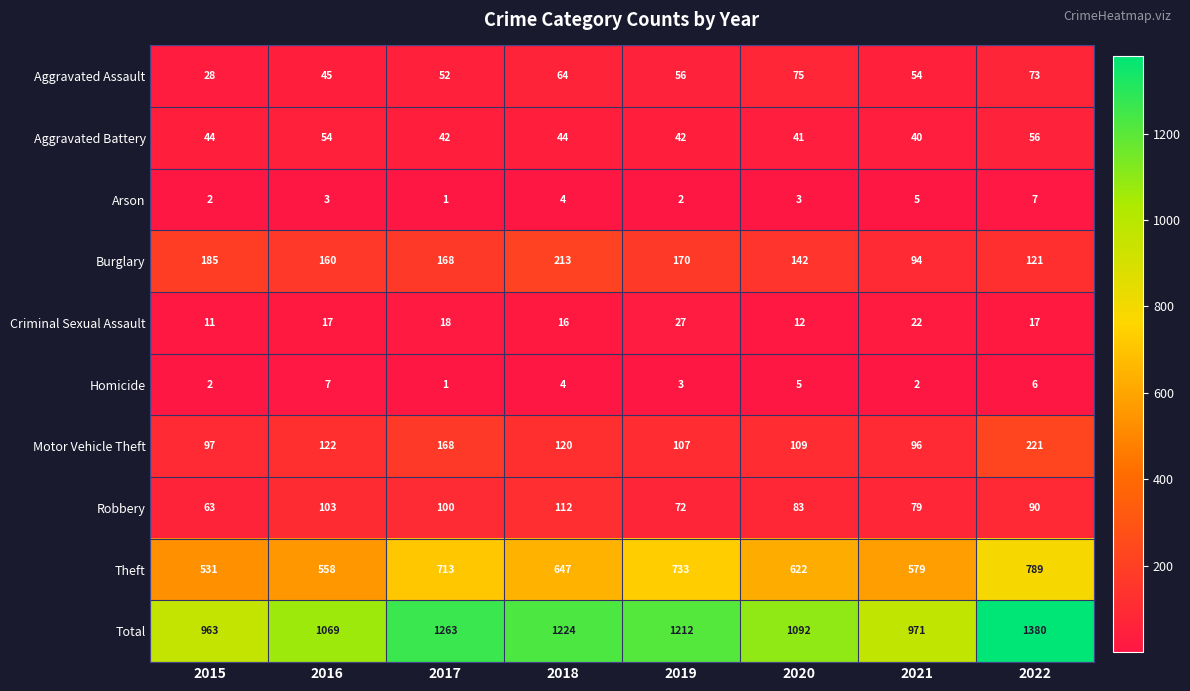

Read the Criminal Sexual Assault value at 2015.

11